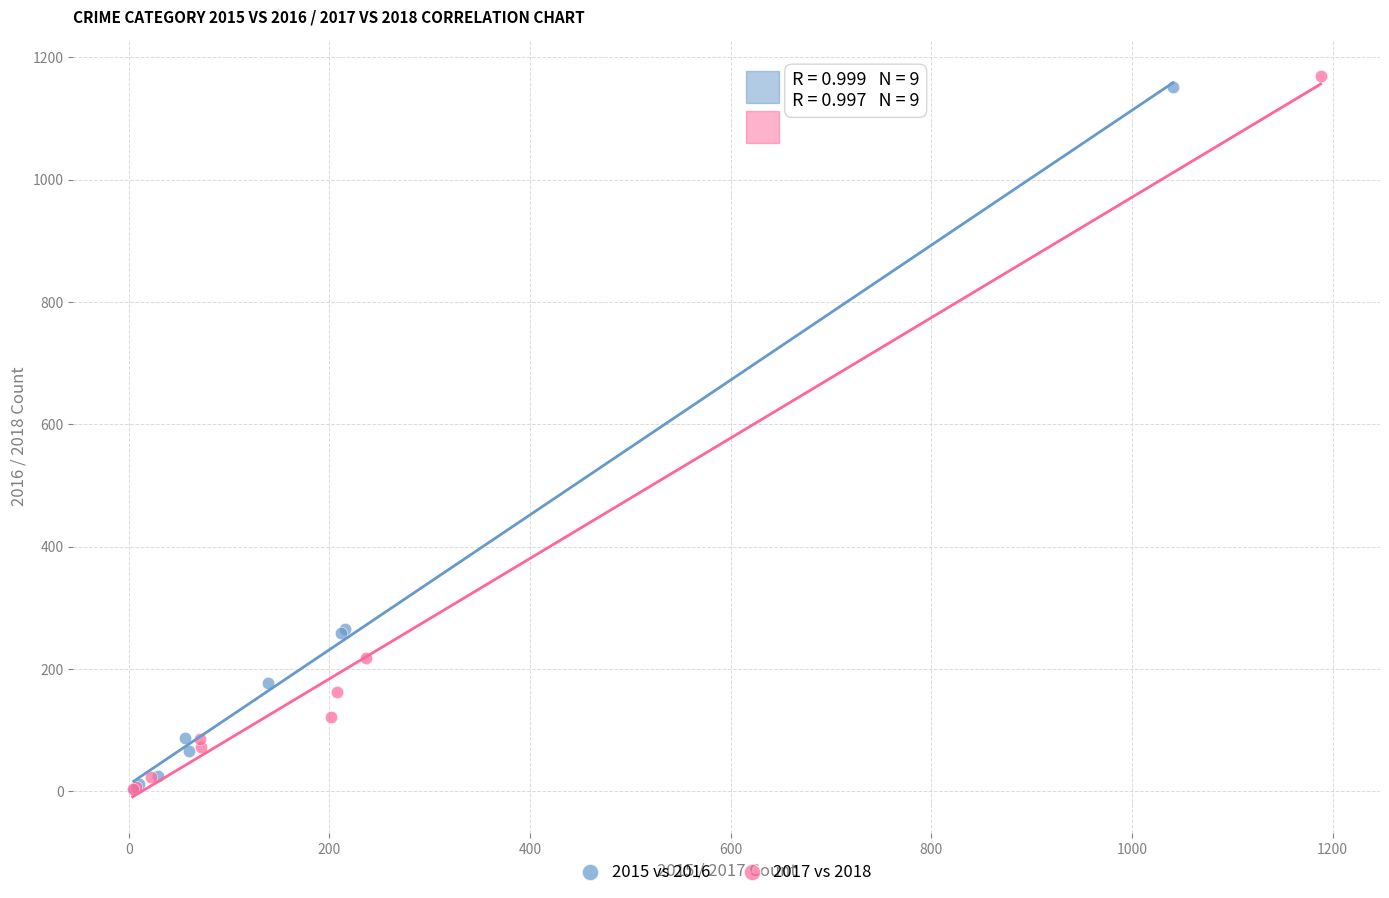

What are all the series names shown in the legend?

2015 vs 2016, 2017 vs 2018